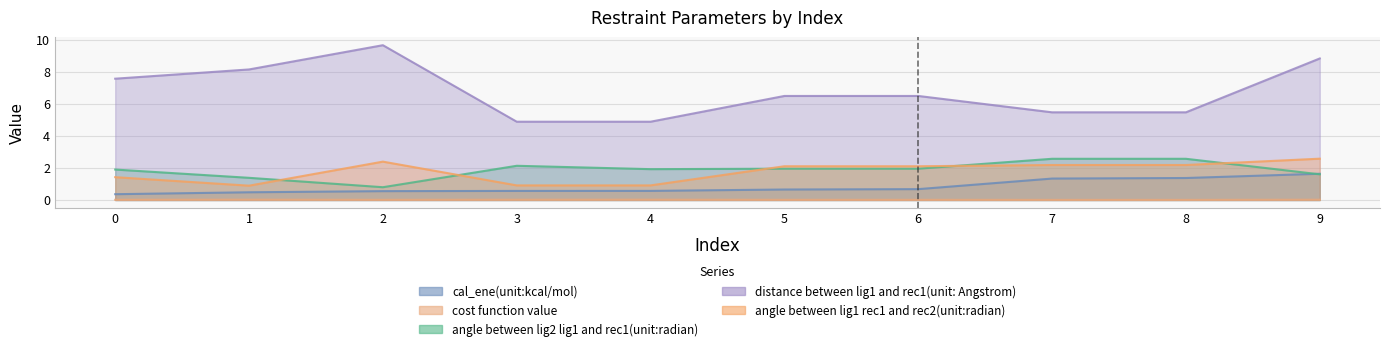

The distance between lig1 and rec1(unit: Angstrom) series shows 9.5 at 5. True or false?

False